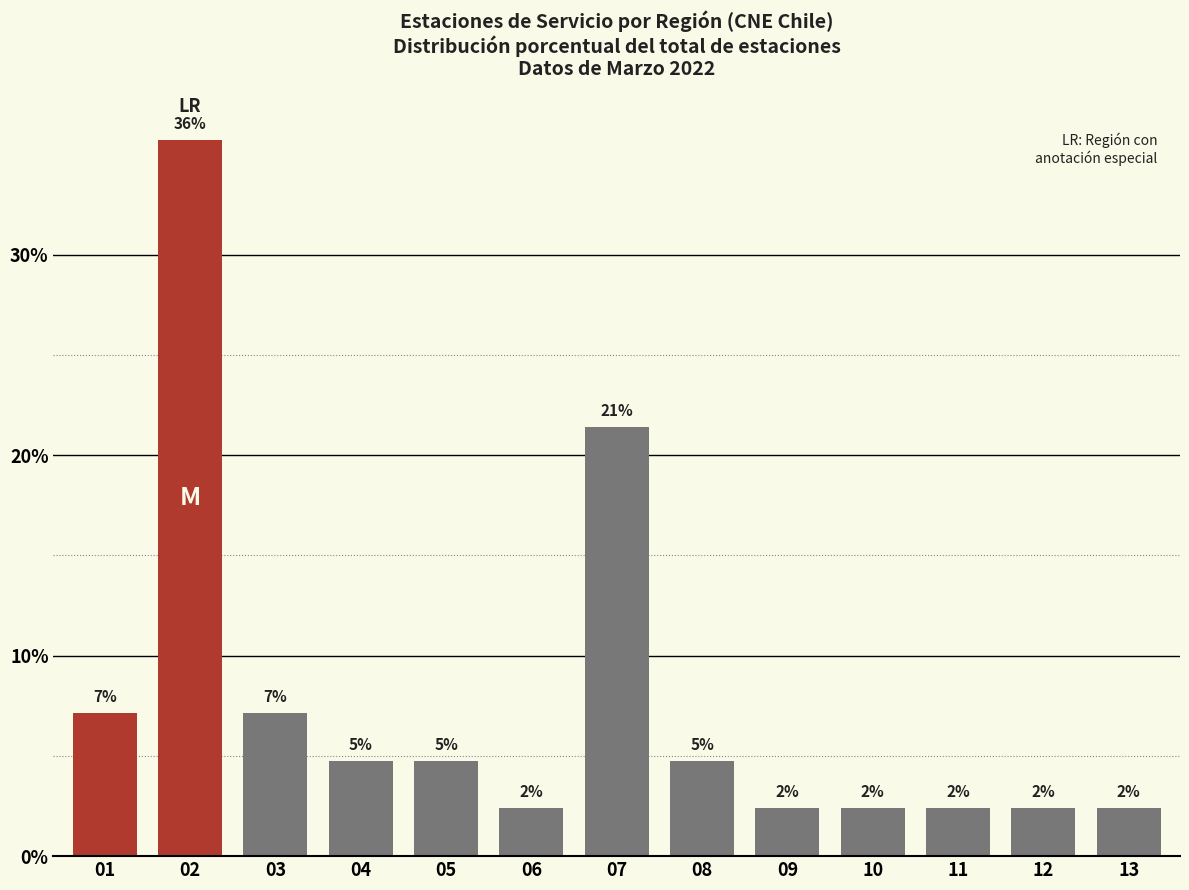

Does the chart contain any negative values?

No